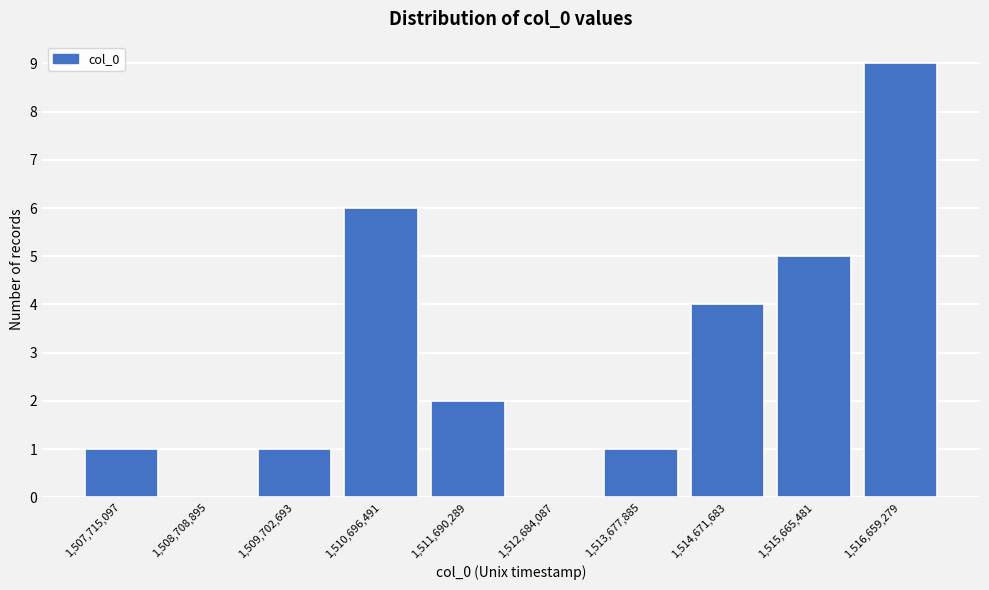

Which range on the x-axis has the tallest bar?

1516200000 to 1517200000